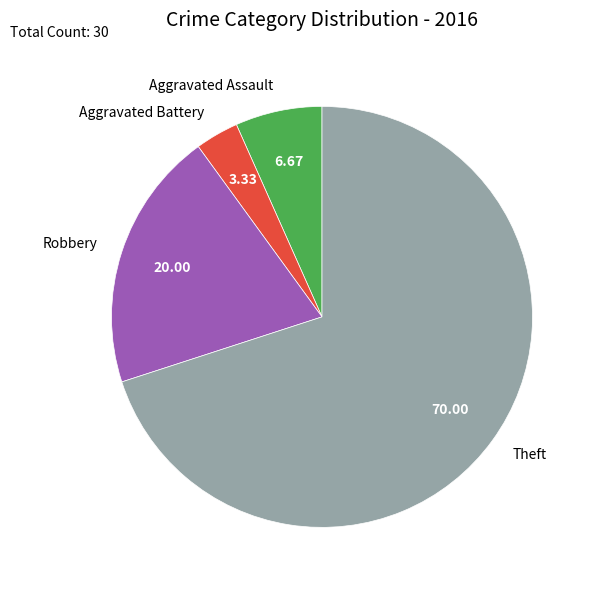

What is the majority slice?

Theft